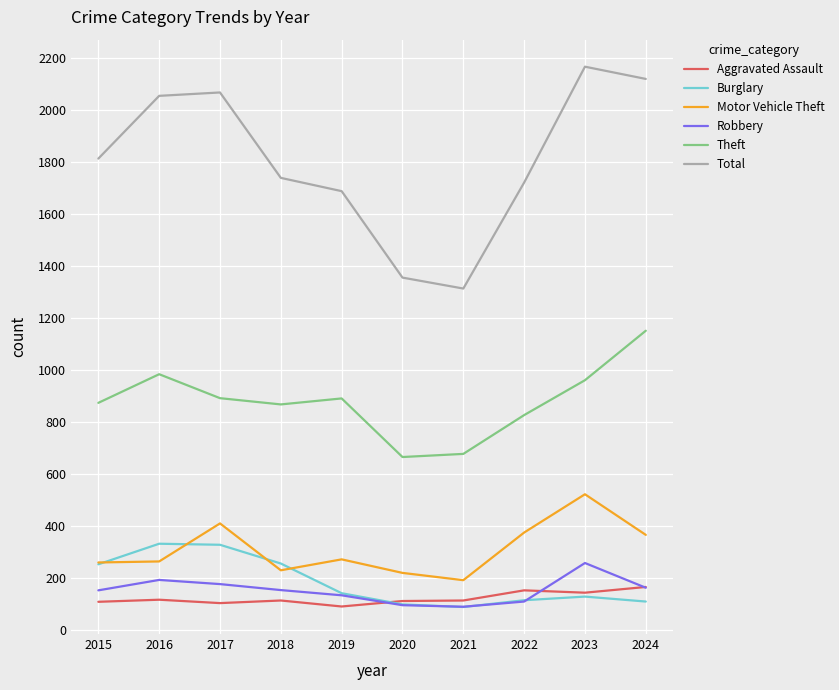

The value of Total at 2020 is 693. True or false?

False